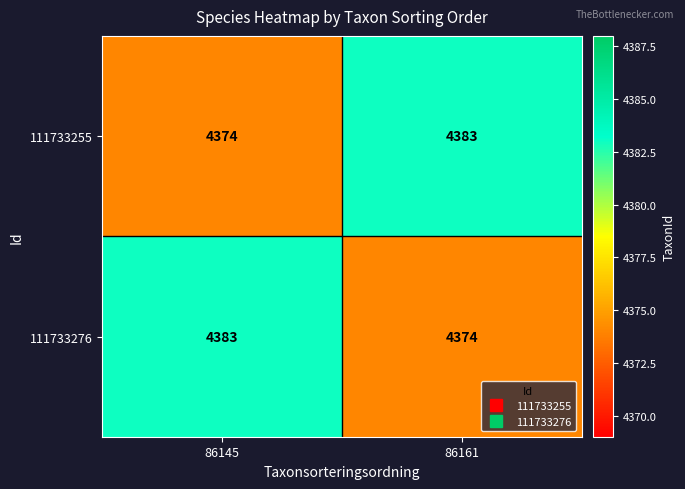

Where is 111733276 nearest to the value 4378?

86161